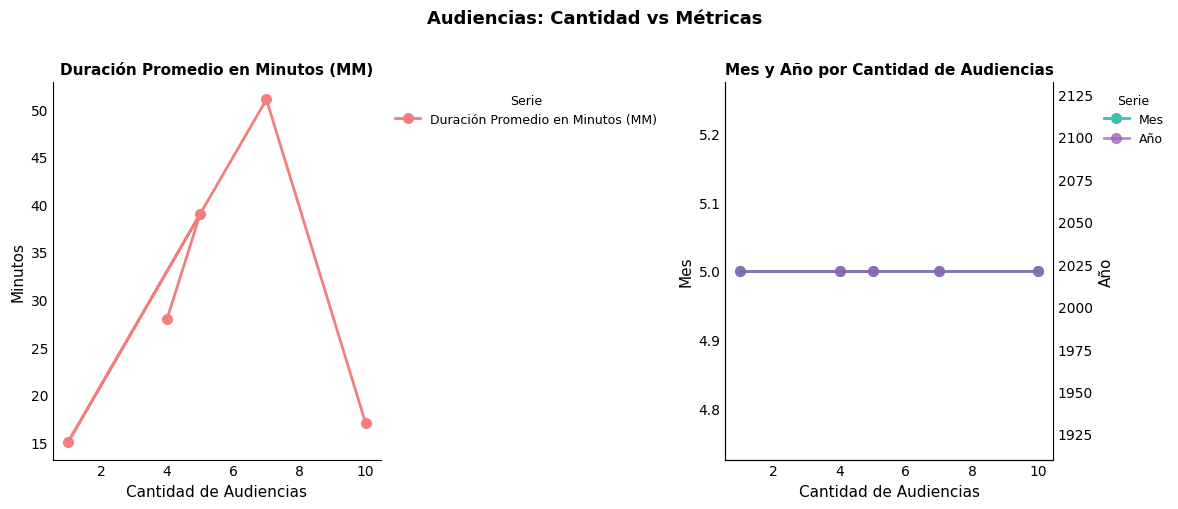

What is the value of the Mes point at the 2nd from the left?

5